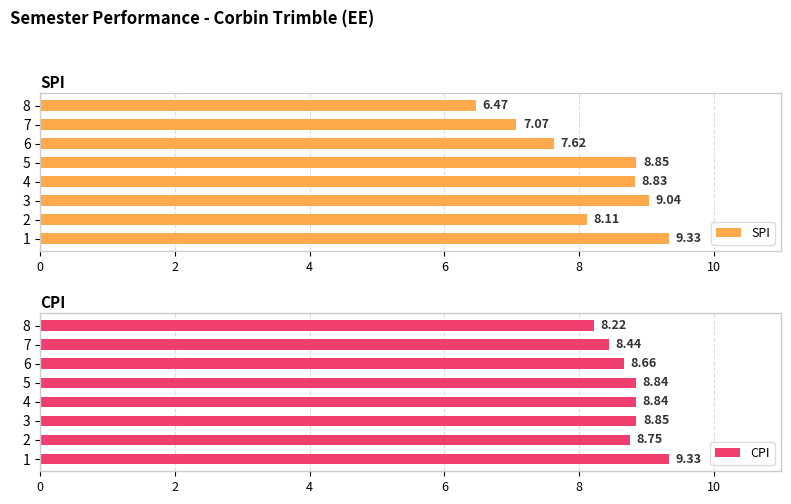

How many data points in SPI are above 8?

5